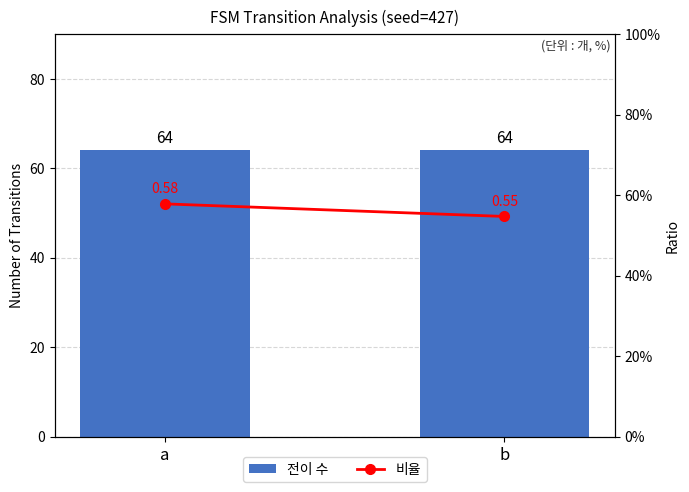

Reading left to right, extract all data points from this chart.

전이 수: 64.0	64.0
비율: 0.6	0.5